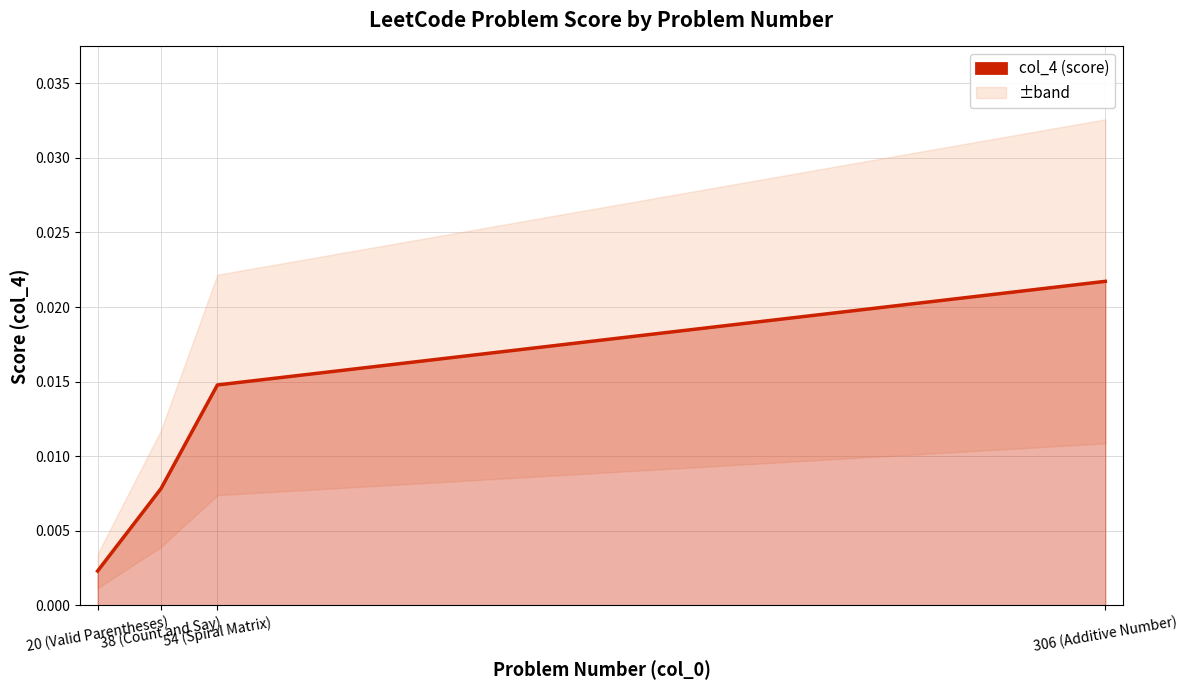

Between 38 (Count and Say) and 20 (Valid Parentheses), which is larger?

38 (Count and Say)